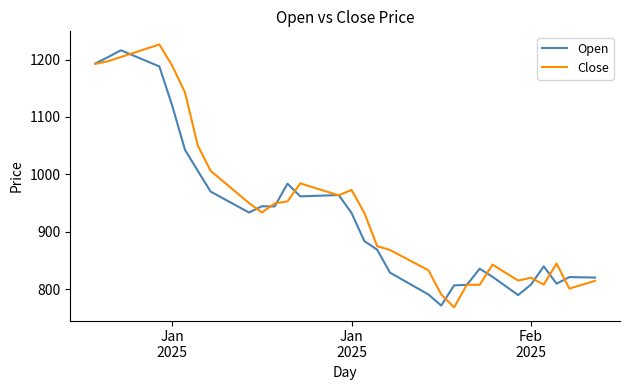

How many lines are shown in the chart?

2